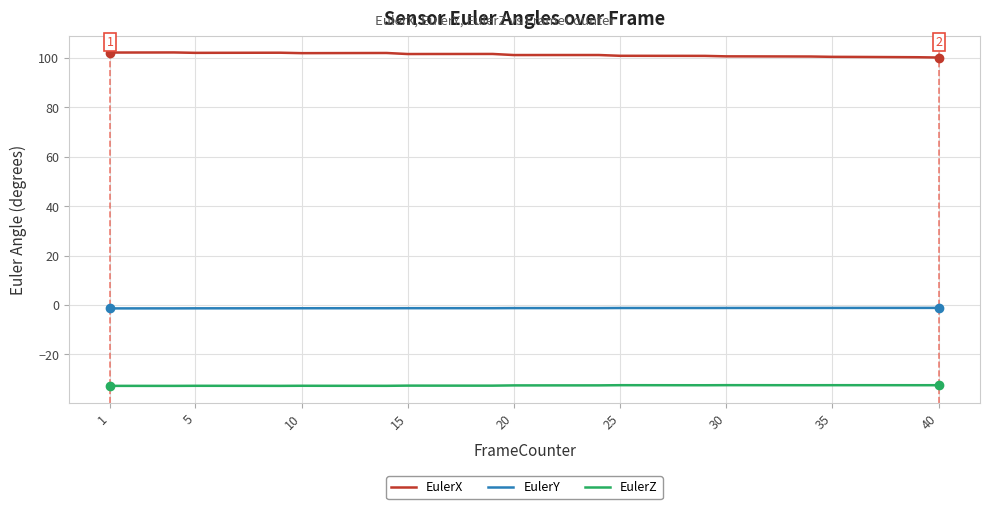

Which series has the widest spread of values?

EulerX